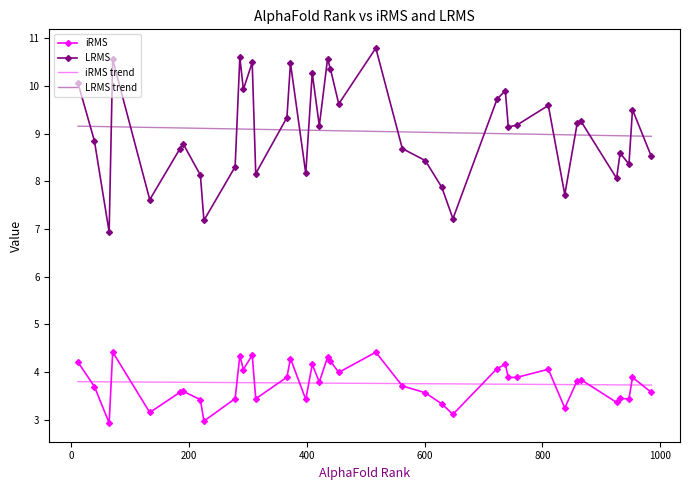

How many data points in LRMS are less than 9?

19